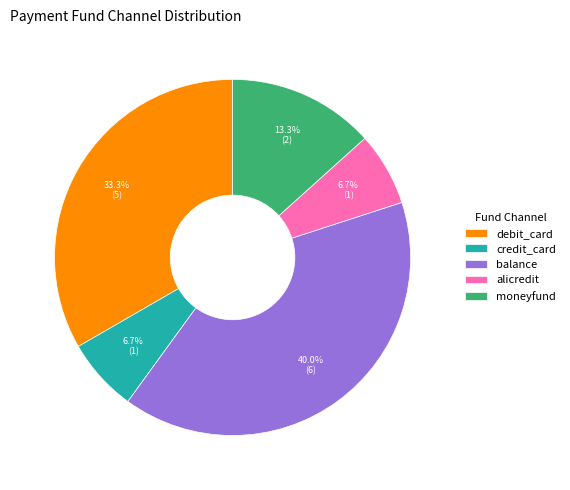

Between moneyfund and alicredit, which is larger?

moneyfund